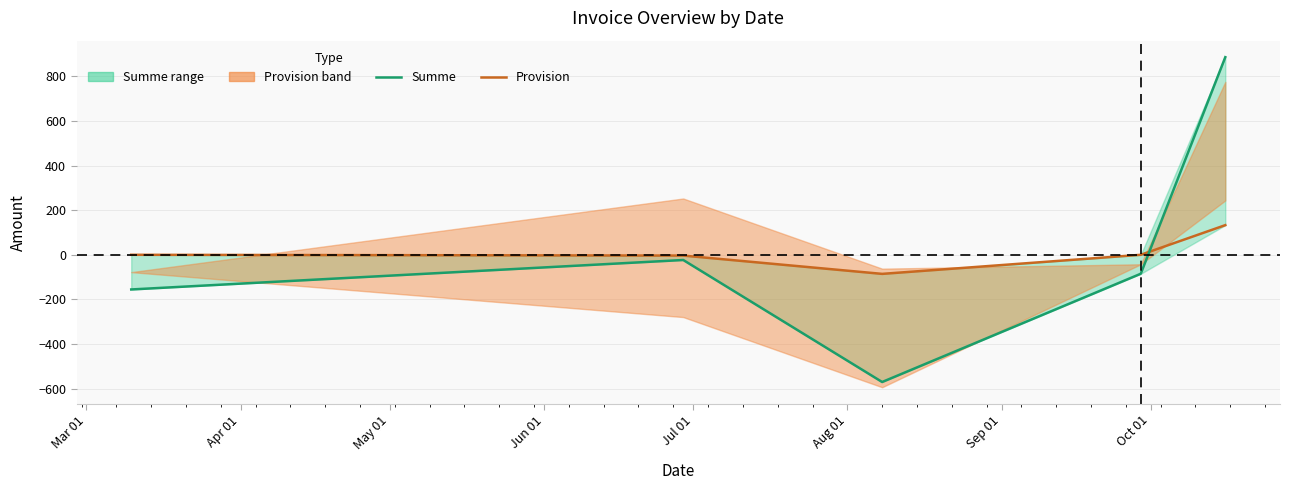

What is the average value of the Summe series?

10.4